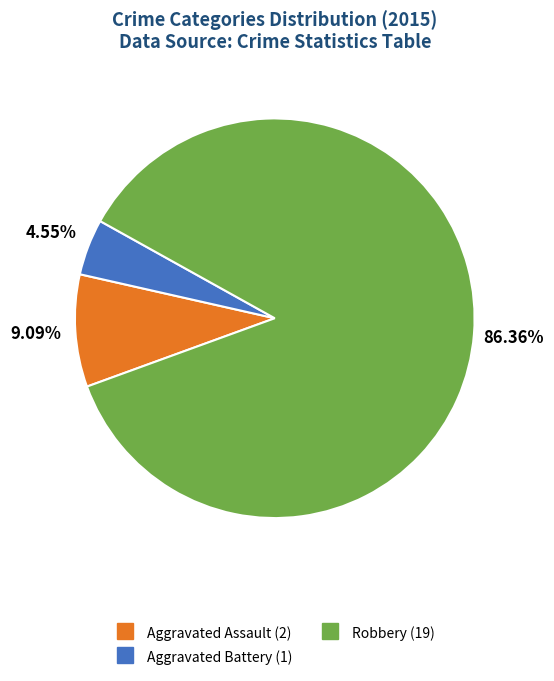

Is there a majority slice in this chart?

Yes